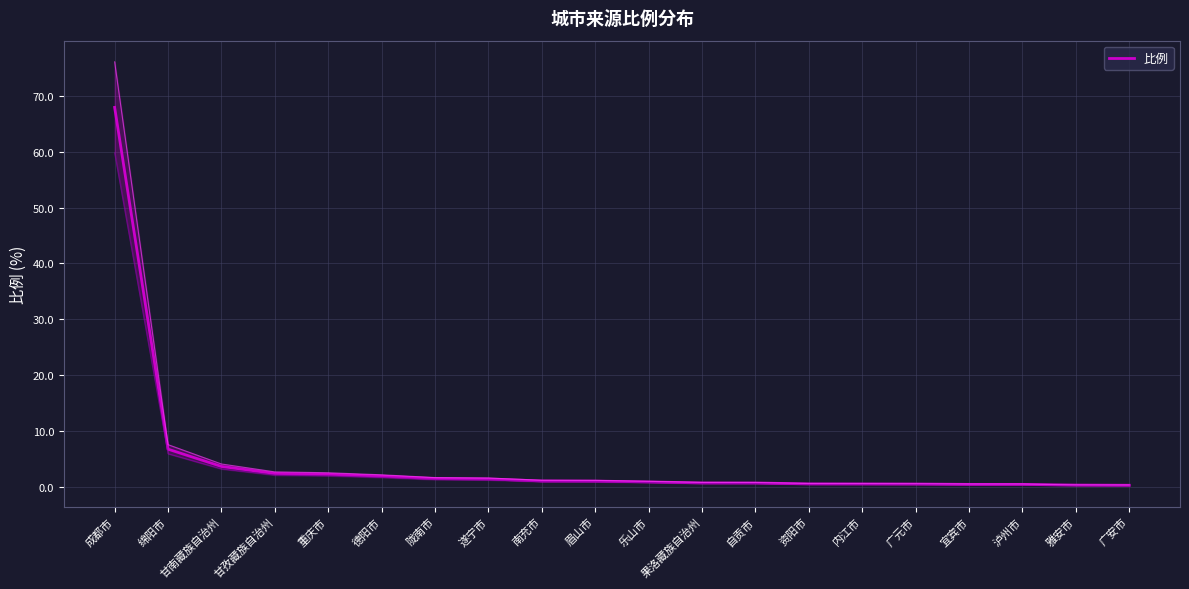

List the labels in order of value, largest first.

成都市, 绵阳市, 甘南藏族自治州, 甘孜藏族自治州, 重庆市, 德阳市, 陇南市, 遂宁市, 南充市, 眉山市, 乐山市, 果洛藏族自治州, 自贡市, 资阳市, 内江市, 广元市, 宜宾市, 泸州市, 雅安市, 广安市